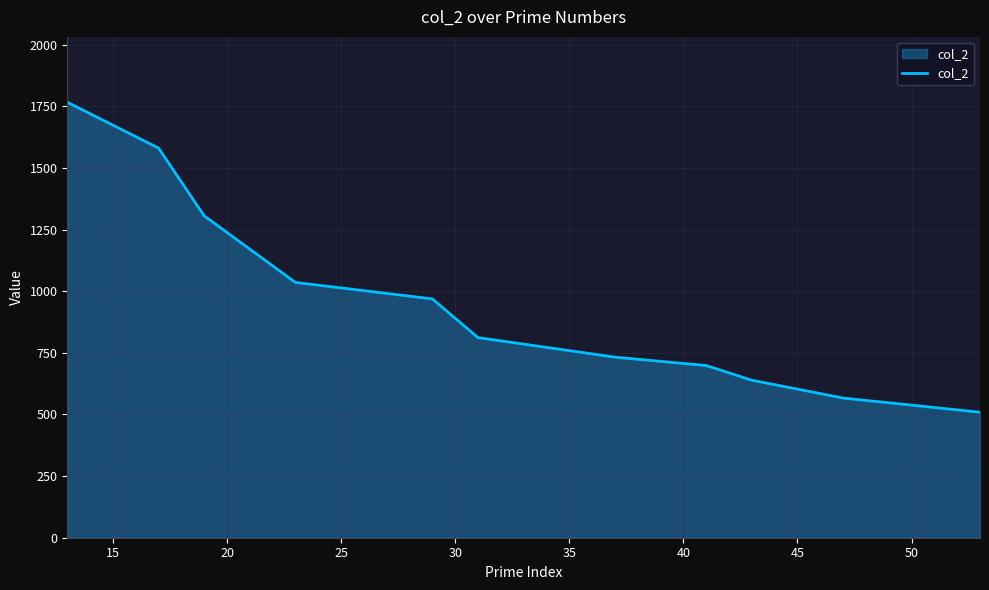

What is the minimum value shown in the chart?

509.0